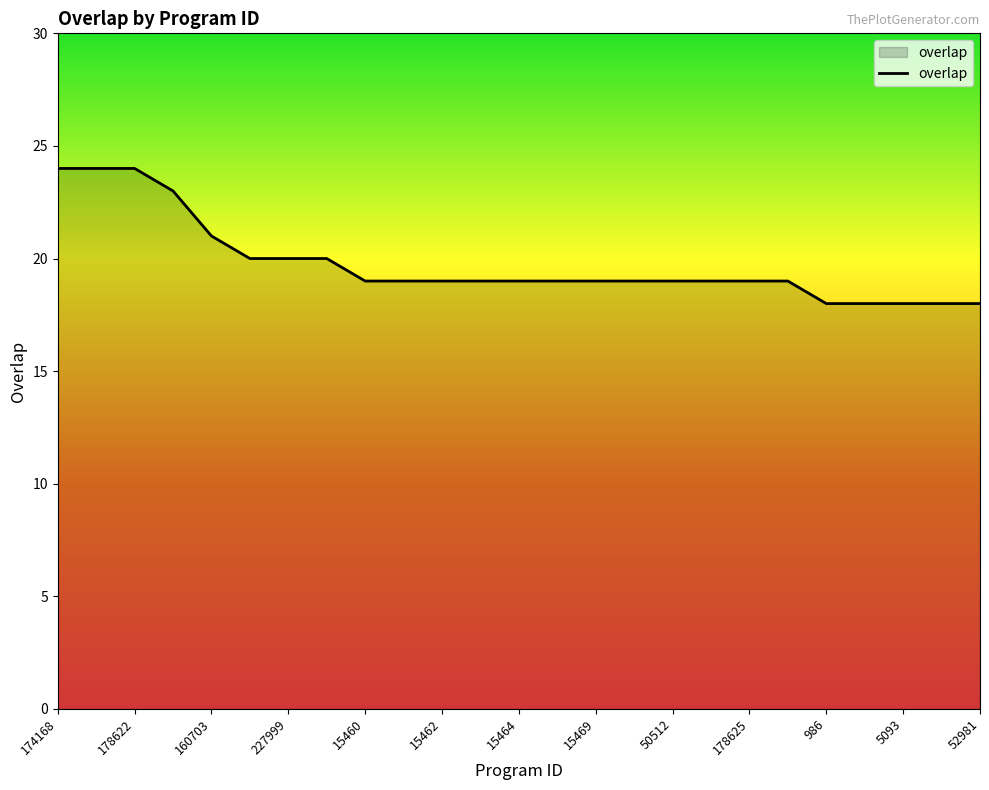

What is the greatest value displayed?

24